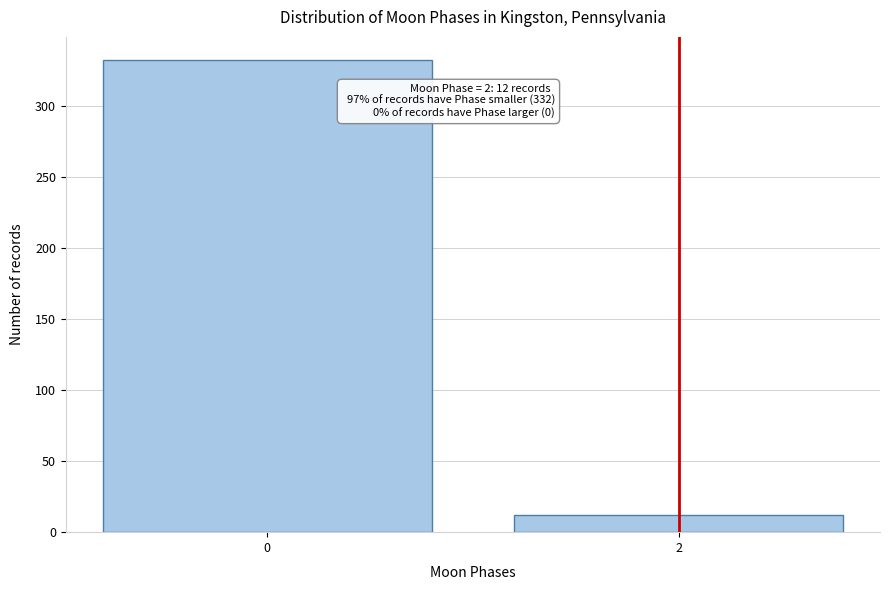

Reading left to right, transcribe all the data shown in this chart.

0=332	2=12